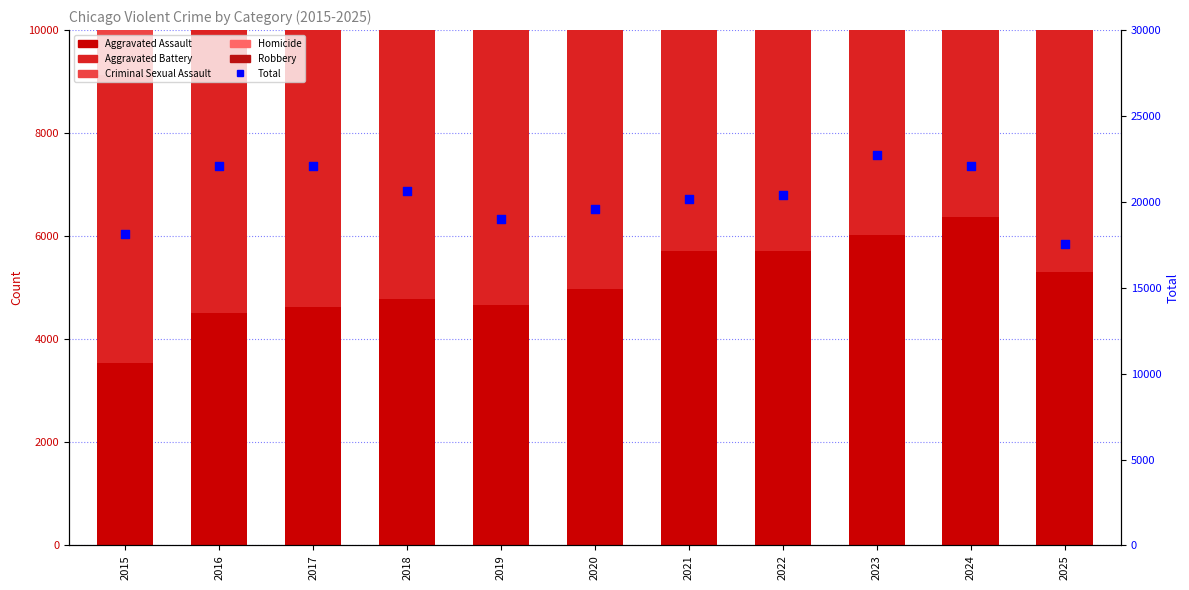

Which series has the largest total across all categories?

Total